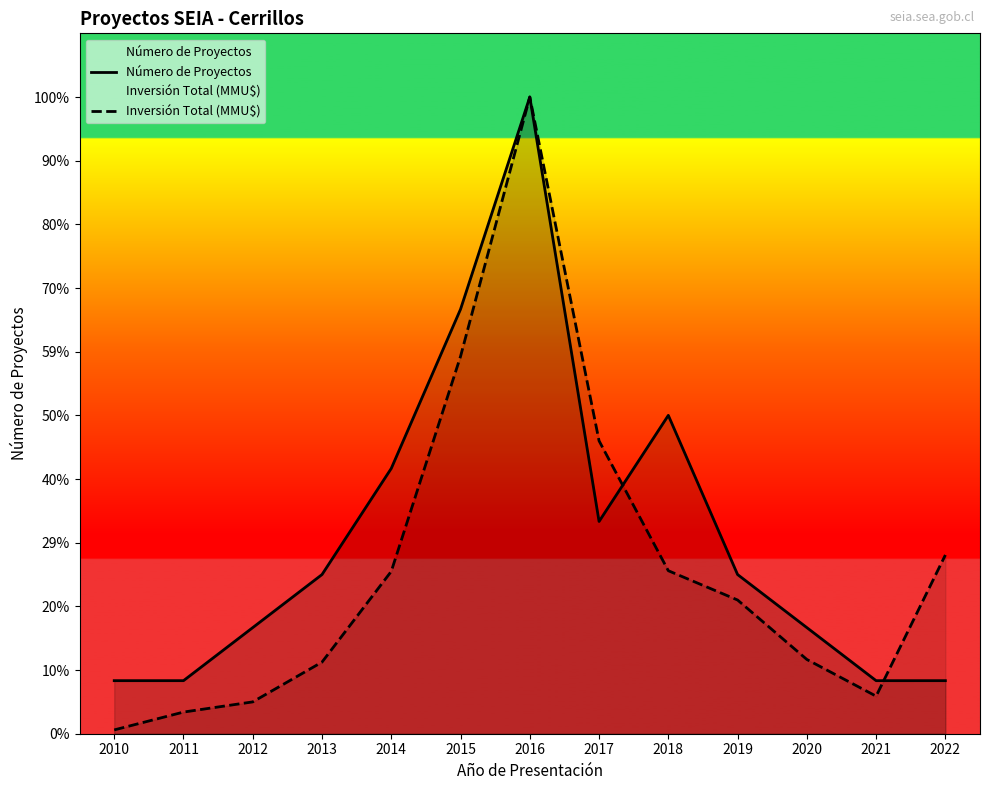

What is the minimum value for Inversión Total (MMU$)?

0.1